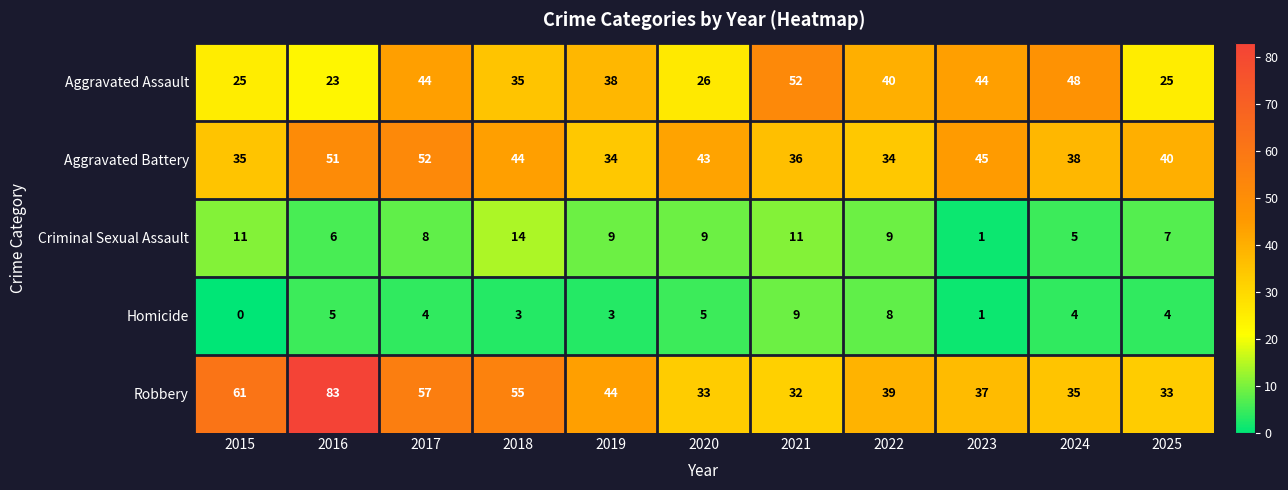

True or false: Aggravated Battery has a value of 23 at 2020.

False